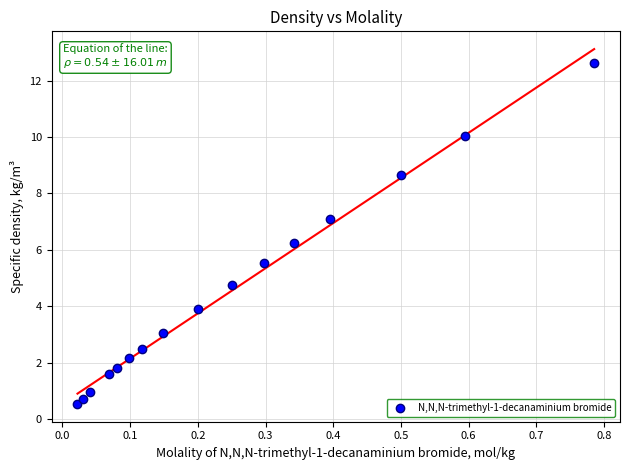

What is the range of X values (max minus min)?

0.8